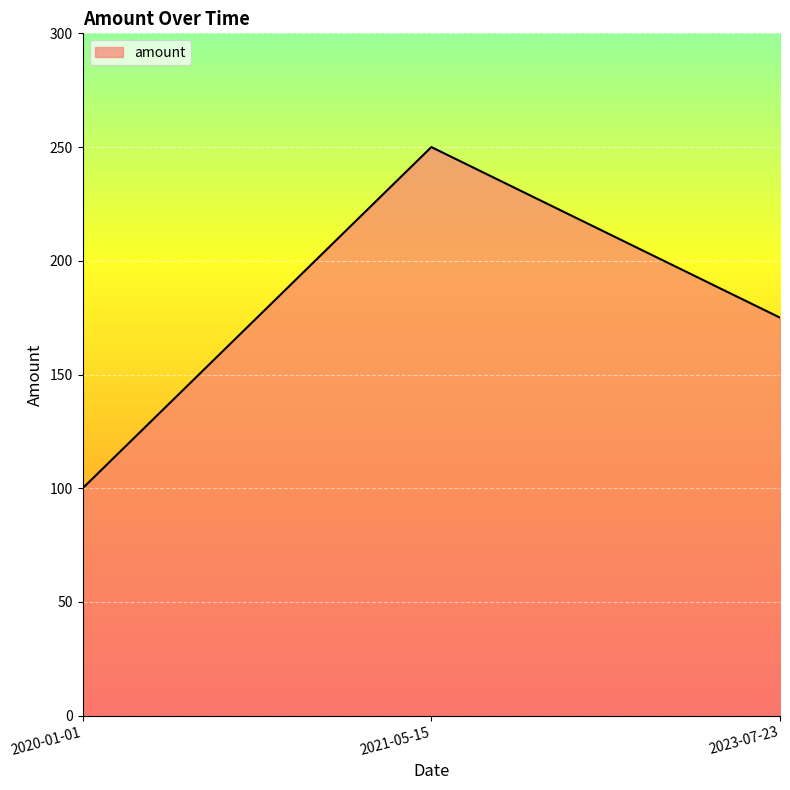

Reading left to right, list all the values displayed in this chart.

2020-01-01=100	2021-05-15=250	2023-07-23=175